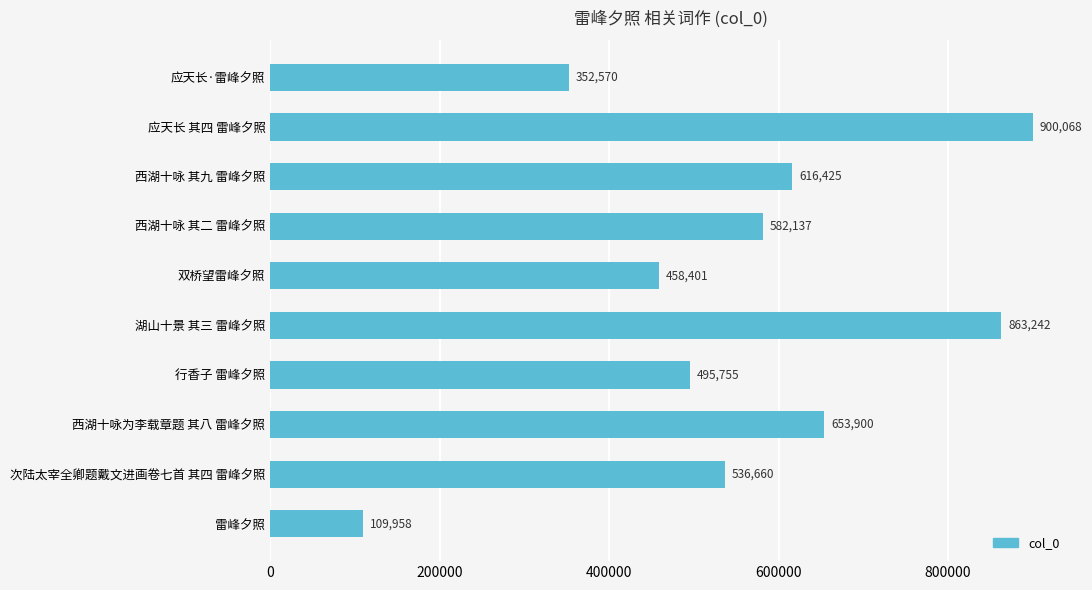

What is the average value?

556912